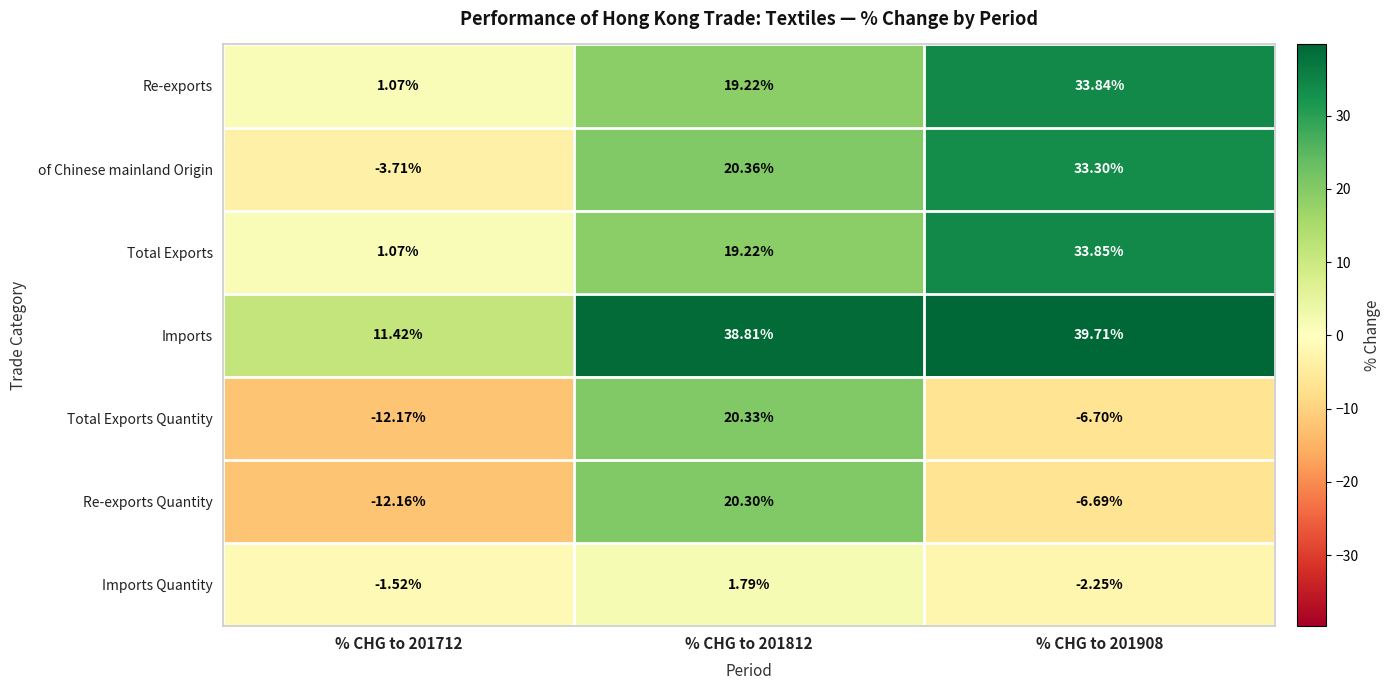

Which series changed the most between % CHG to 201812 and % CHG to 201908?

Total Exports Quantity